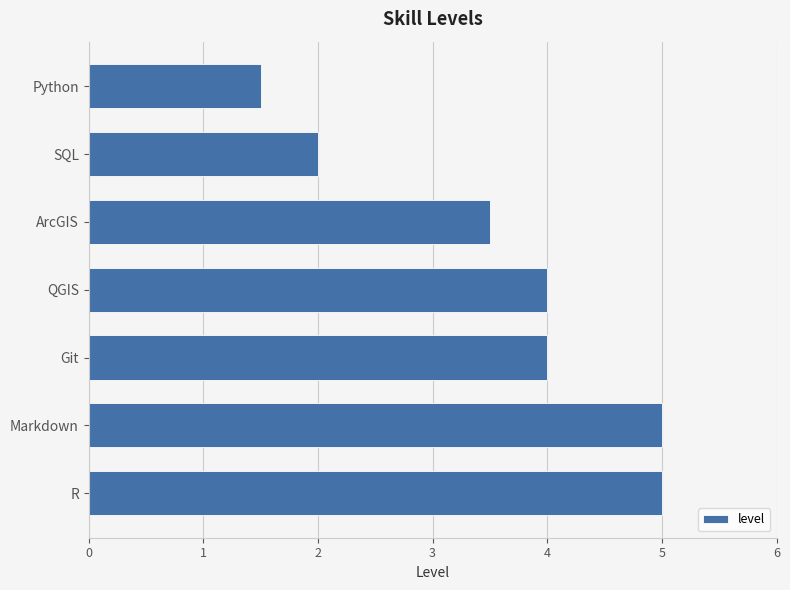

At which category does the chart reach its minimum across all series?

Python